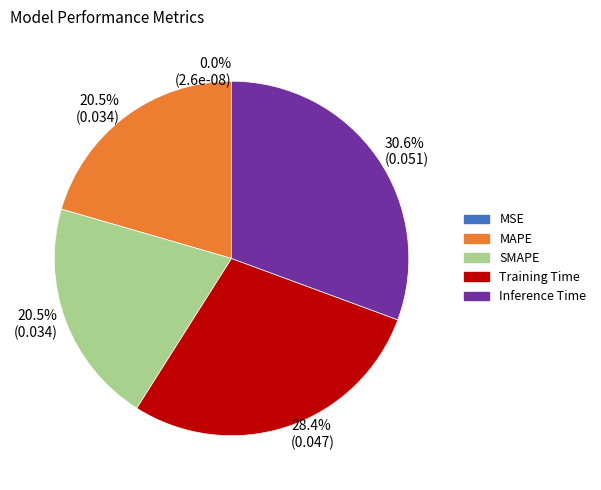

Is there a majority slice in this chart?

No